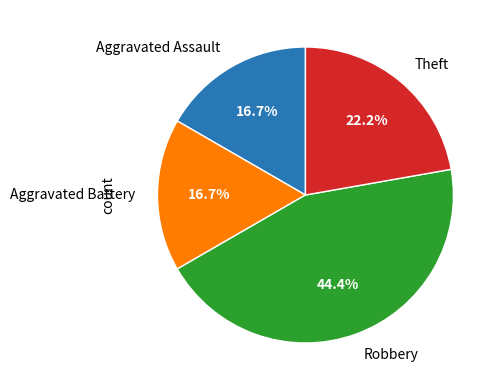

Combined, do Theft and Aggravated Battery account for over 50%?

No